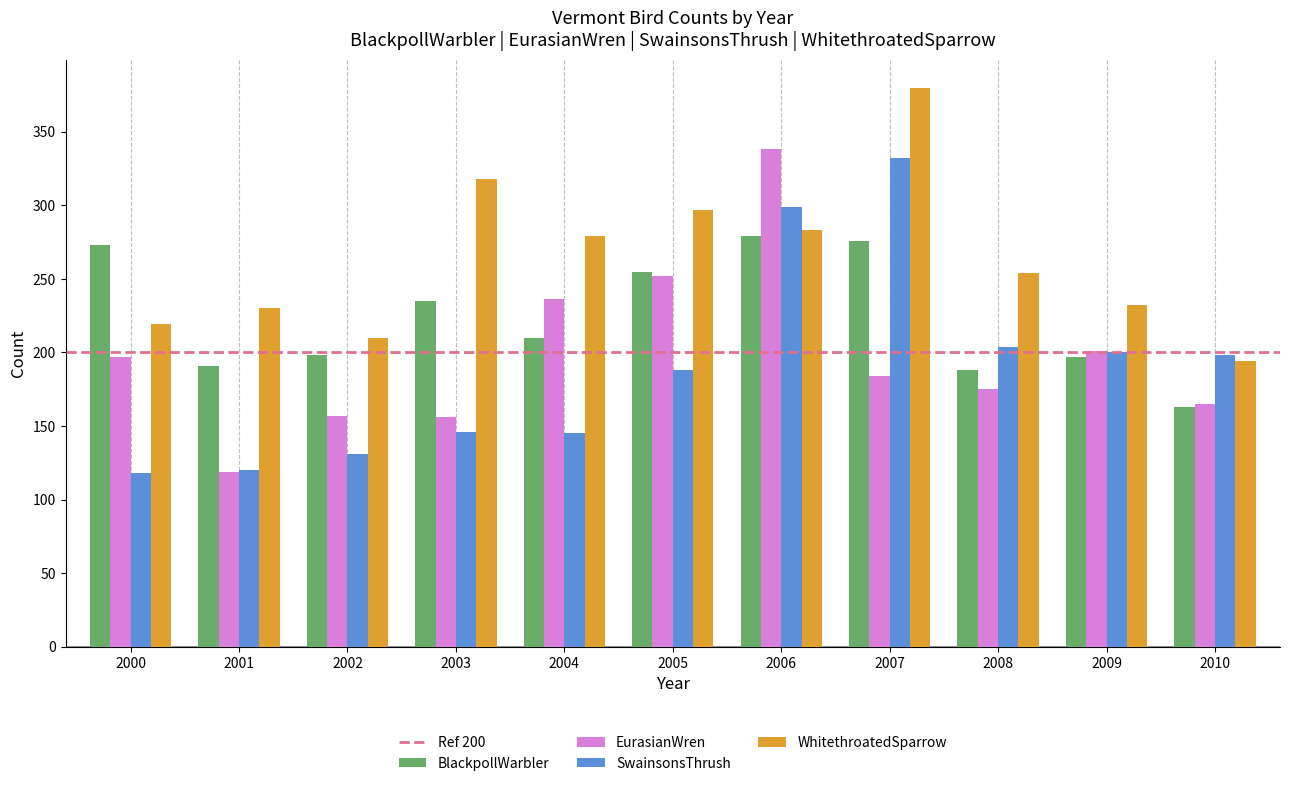

What is the value of the SwainsonsThrush bar at the 3rd from the left?

131